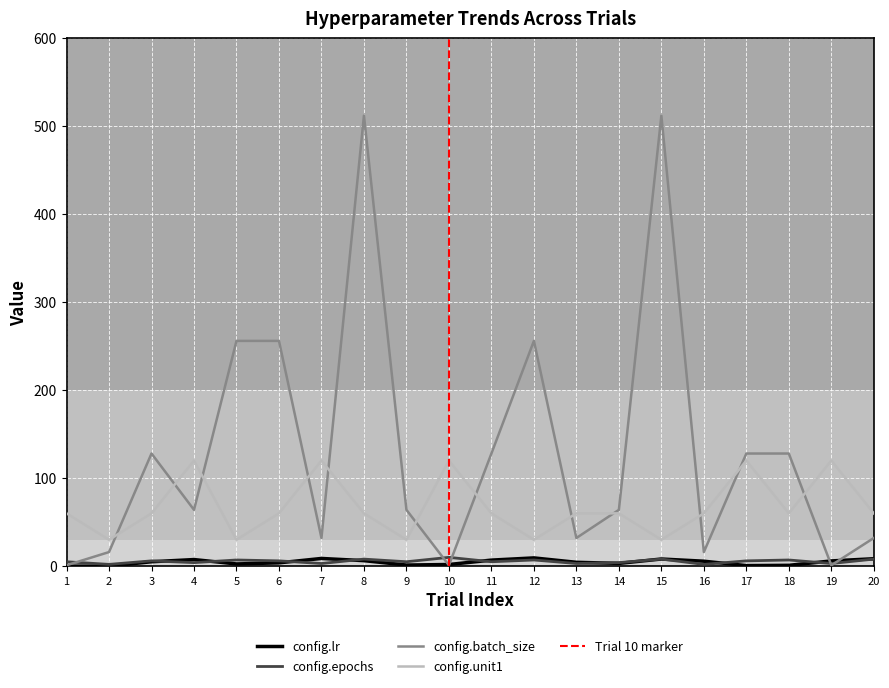

Rank the series by their maximum value, from lowest to highest.

config.lr, config.epochs, config.unit1, config.batch_size